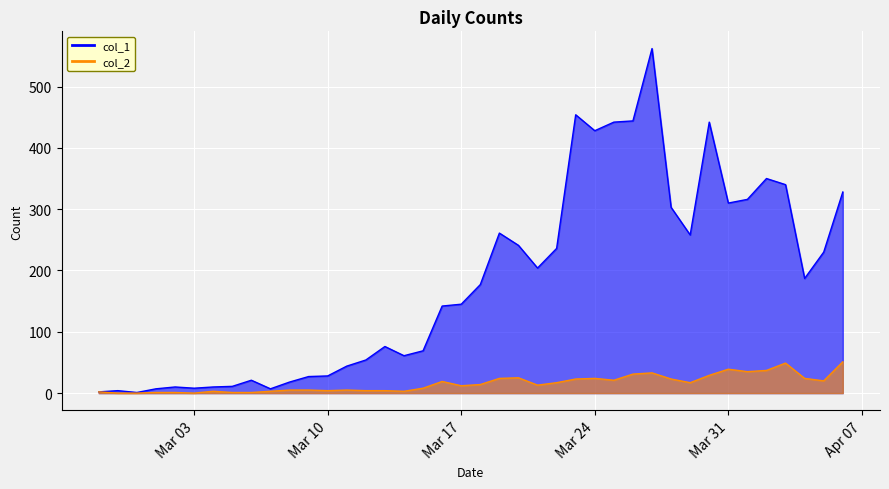

At how many categories does at least one series exceed 398?

6